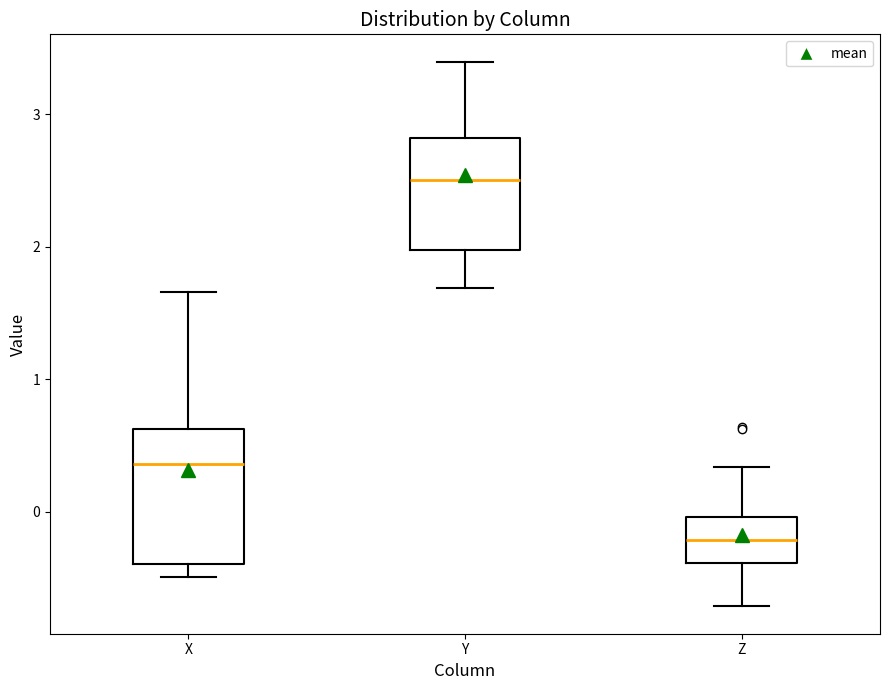

Reading left to right, read every box against the y-axis: the position of its median line, the range the box covers, and the ends of its whiskers. The values are not printed on the chart, so give them approximately, as read against the axis.

X: median 0.4, box -0.4 to 0.6, whiskers -0.5 to 1.7
Y: median 2.5, box 2.0 to 2.8, whiskers 1.7 to 3.4
Z: median -0.2, box -0.4 to 0.0, whiskers -0.7 to 0.3